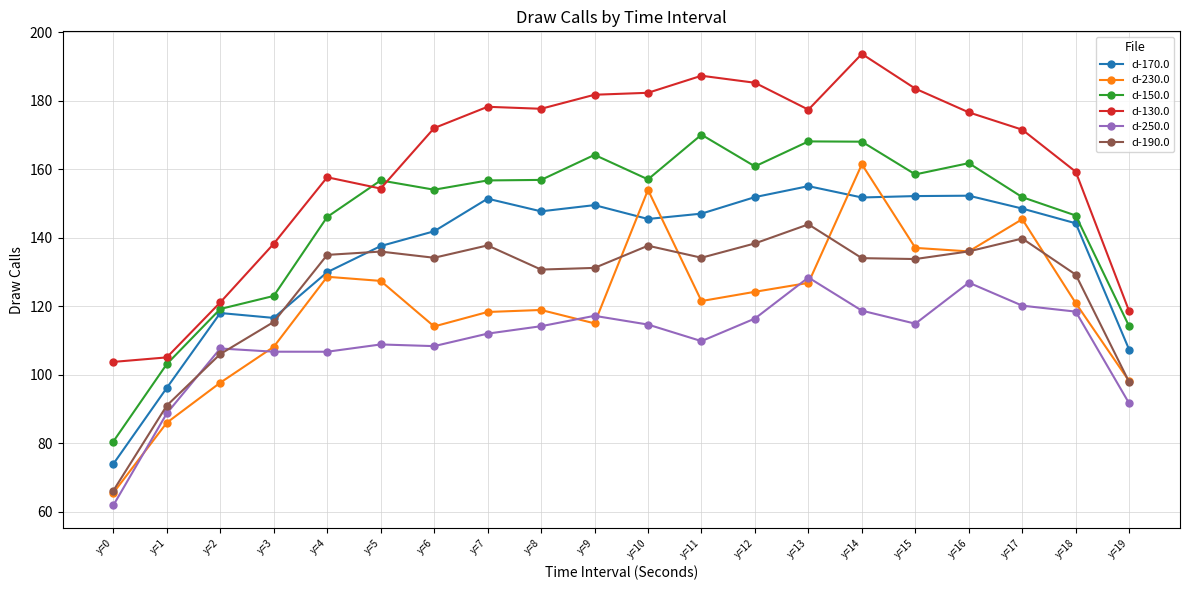

What is the difference between the d-150.0 values at y=2 and y=10?

37.9